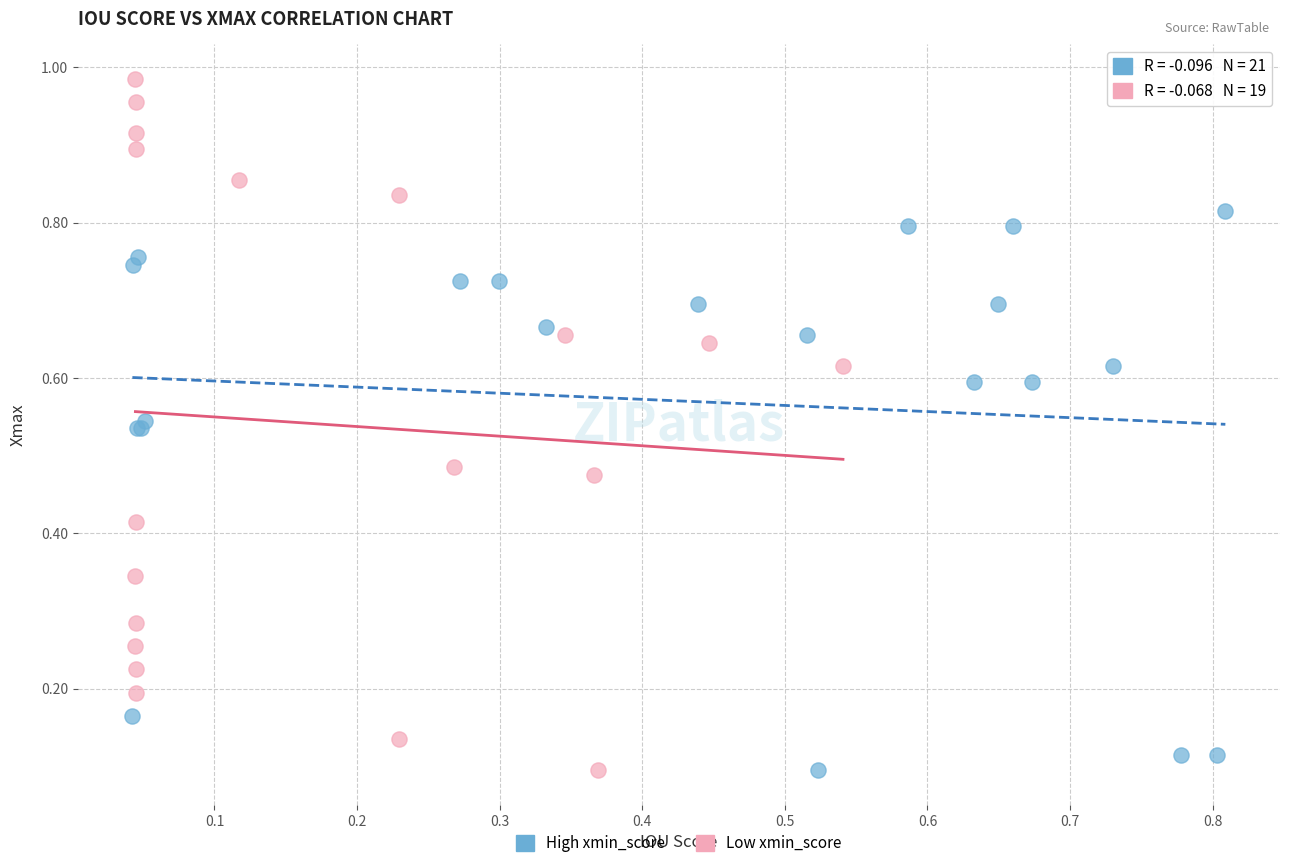

Which series reaches the maximum Y coordinate?

Low xmin_score